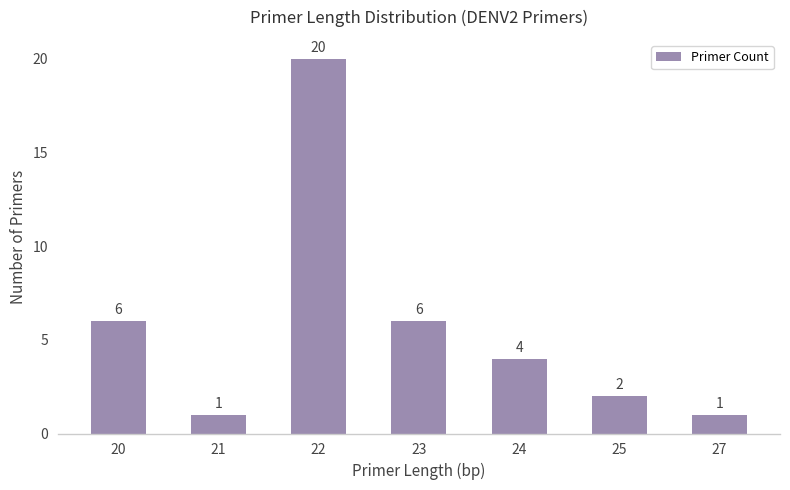

Reading right to left, list all the values displayed in this chart.

27=1	25=2	24=4	23=6	22=20	21=1	20=6